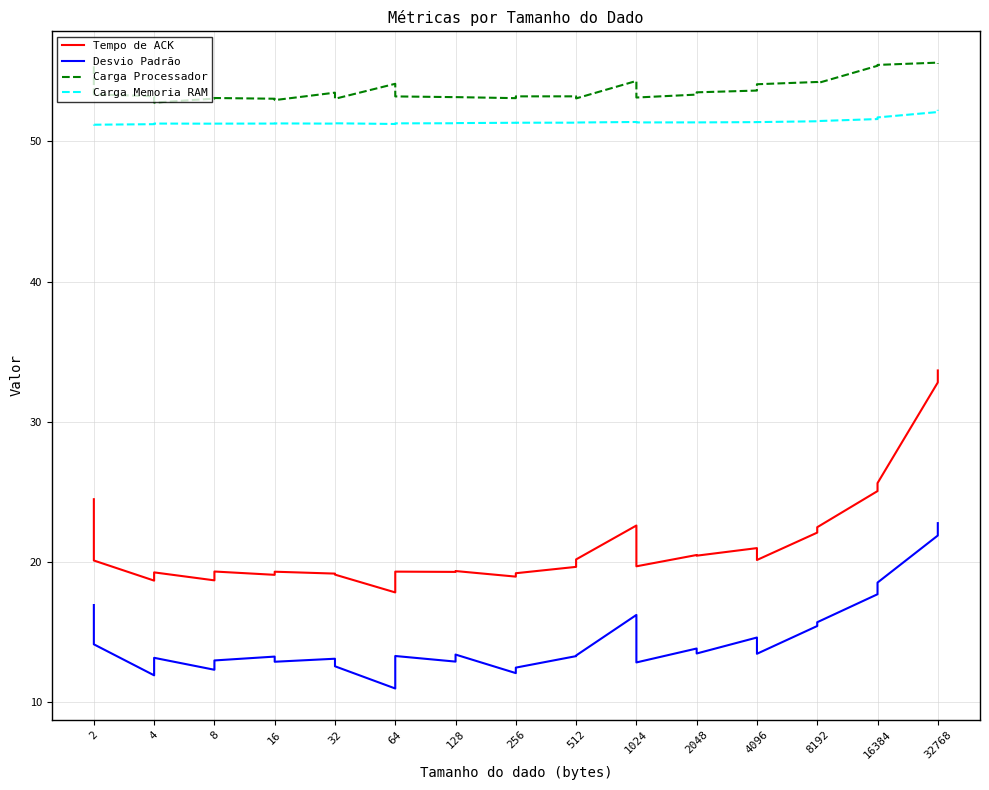

Which series has the widest spread of values?

Tempo de ACK